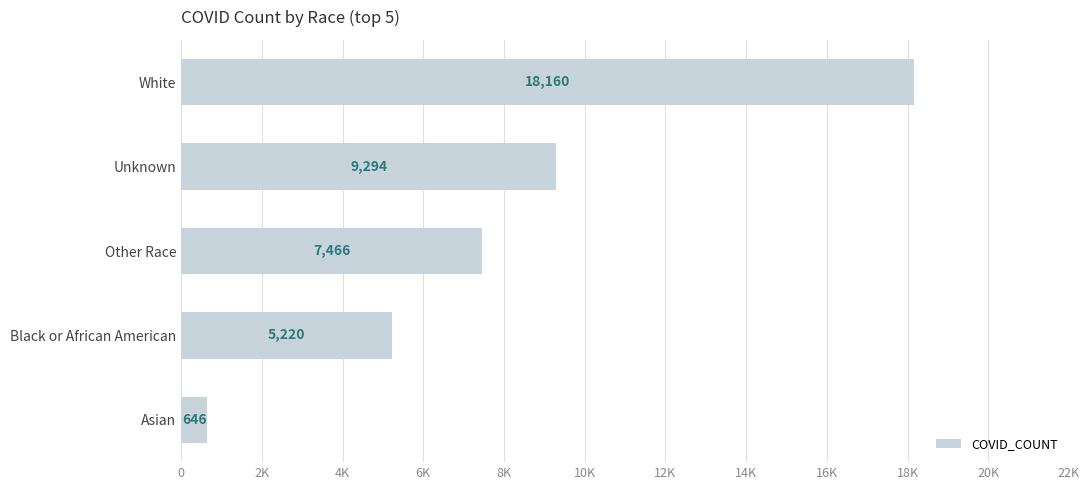

Which category has the lowest value across all series?

Asian